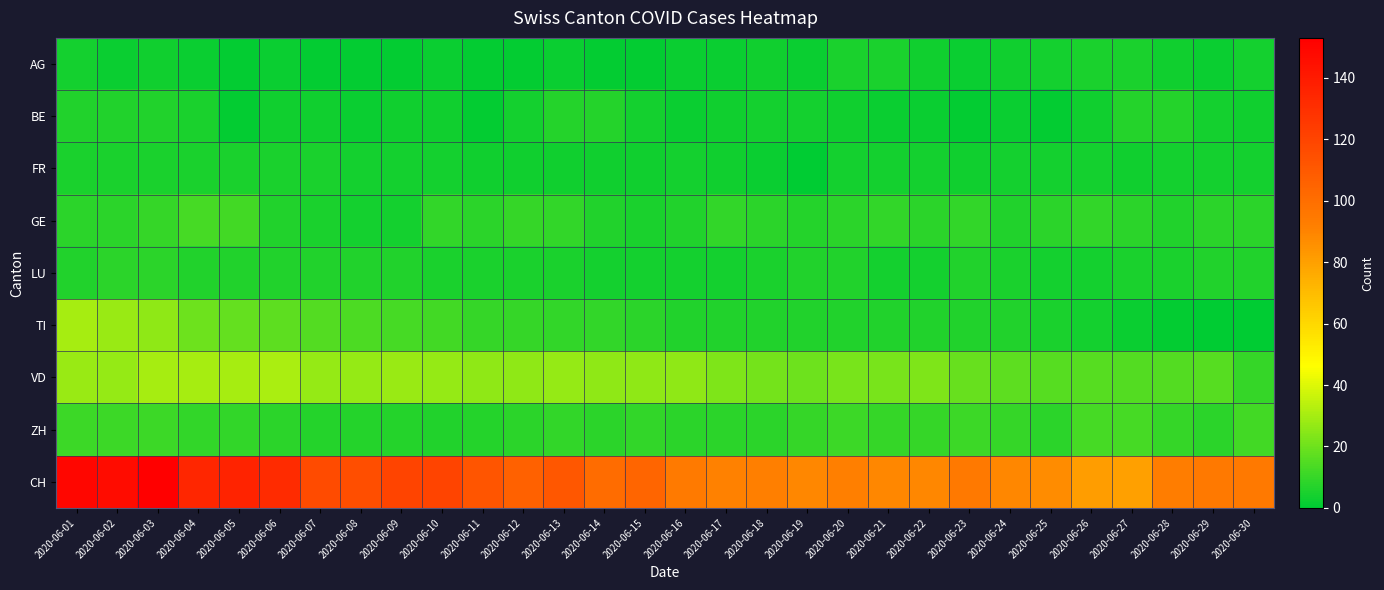

Reading left to right, transcribe all the data shown in this chart.

AG: 2020-06-01=4	2020-06-02=2	2020-06-03=3	2020-06-04=2	2020-06-05=1	2020-06-06=2	2020-06-07=1	2020-06-08=1	2020-06-09=1	2020-06-10=2	2020-06-11=1	2020-06-12=1	2020-06-13=2	2020-06-14=1	2020-06-15=1	2020-06-16=2	2020-06-17=2	2020-06-18=3	2020-06-19=2	2020-06-20=5	2020-06-21=5	2020-06-22=3	2020-06-23=2	2020-06-24=3	2020-06-25=4	2020-06-26=5	2020-06-27=5	2020-06-28=3	2020-06-29=2	2020-06-30=4
BE: 2020-06-01=6	2020-06-02=6	2020-06-03=6	2020-06-04=5	2020-06-05=1	2020-06-06=3	2020-06-07=3	2020-06-08=2	2020-06-09=3	2020-06-10=3	2020-06-11=1	2020-06-12=4	2020-06-13=7	2020-06-14=7	2020-06-15=4	2020-06-16=2	2020-06-17=3	2020-06-18=4	2020-06-19=4	2020-06-20=3	2020-06-21=2	2020-06-22=2	2020-06-23=1	2020-06-24=2	2020-06-25=1	2020-06-26=3	2020-06-27=7	2020-06-28=7	2020-06-29=4	2020-06-30=3
FR: 2020-06-01=5	2020-06-02=5	2020-06-03=5	2020-06-04=5	2020-06-05=5	2020-06-06=5	2020-06-07=5	2020-06-08=4	2020-06-09=4	2020-06-10=4	2020-06-11=3	2020-06-12=3	2020-06-13=3	2020-06-14=3	2020-06-15=3	2020-06-16=4	2020-06-17=3	2020-06-18=2	2020-06-19=0	2020-06-20=4	2020-06-21=4	2020-06-22=4	2020-06-23=3	2020-06-24=4	2020-06-25=4	2020-06-26=4	2020-06-27=3	2020-06-28=4	2020-06-29=4	2020-06-30=4
GE: 2020-06-01=8	2020-06-02=8	2020-06-03=10	2020-06-04=13	2020-06-05=12	2020-06-06=6	2020-06-07=5	2020-06-08=4	2020-06-09=4	2020-06-10=9	2020-06-11=8	2020-06-12=10	2020-06-13=9	2020-06-14=6	2020-06-15=5	2020-06-16=6	2020-06-17=9	2020-06-18=8	2020-06-19=7	2020-06-20=8	2020-06-21=9	2020-06-22=8	2020-06-23=9	2020-06-24=6	2020-06-25=8	2020-06-26=9	2020-06-27=8	2020-06-28=6	2020-06-29=8	2020-06-30=8
LU: 2020-06-01=6	2020-06-02=8	2020-06-03=8	2020-06-04=6	2020-06-05=6	2020-06-06=6	2020-06-07=6	2020-06-08=6	2020-06-09=6	2020-06-10=5	2020-06-11=5	2020-06-12=5	2020-06-13=5	2020-06-14=4	2020-06-15=4	2020-06-16=4	2020-06-17=4	2020-06-18=5	2020-06-19=6	2020-06-20=6	2020-06-21=4	2020-06-22=4	2020-06-23=6	2020-06-24=5	2020-06-25=4	2020-06-26=4	2020-06-27=5	2020-06-28=5	2020-06-29=6	2020-06-30=6
TI: 2020-06-01=30	2020-06-02=28	2020-06-03=26	2020-06-04=20	2020-06-05=18	2020-06-06=17	2020-06-07=15	2020-06-08=14	2020-06-09=13	2020-06-10=12	2020-06-11=10	2020-06-12=10	2020-06-13=9	2020-06-14=9	2020-06-15=8	2020-06-16=6	2020-06-17=6	2020-06-18=6	2020-06-19=6	2020-06-20=6	2020-06-21=6	2020-06-22=6	2020-06-23=6	2020-06-24=6	2020-06-25=5	2020-06-26=4	2020-06-27=2	2020-06-28=1	2020-06-29=0	2020-06-30=0
VD: 2020-06-01=28	2020-06-02=27	2020-06-03=30	2020-06-04=30	2020-06-05=30	2020-06-06=31	2020-06-07=27	2020-06-08=27	2020-06-09=28	2020-06-10=27	2020-06-11=26	2020-06-12=26	2020-06-13=27	2020-06-14=26	2020-06-15=26	2020-06-16=26	2020-06-17=23	2020-06-18=21	2020-06-19=20	2020-06-20=22	2020-06-21=22	2020-06-22=23	2020-06-23=19	2020-06-24=17	2020-06-25=16	2020-06-26=16	2020-06-27=15	2020-06-28=15	2020-06-29=16	2020-06-30=10
ZH: 2020-06-01=11	2020-06-02=11	2020-06-03=11	2020-06-04=9	2020-06-05=9	2020-06-06=8	2020-06-07=7	2020-06-08=7	2020-06-09=7	2020-06-10=6	2020-06-11=7	2020-06-12=8	2020-06-13=9	2020-06-14=8	2020-06-15=9	2020-06-16=8	2020-06-17=8	2020-06-18=8	2020-06-19=10	2020-06-20=11	2020-06-21=10	2020-06-22=10	2020-06-23=11	2020-06-24=10	2020-06-25=8	2020-06-26=13	2020-06-27=13	2020-06-28=10	2020-06-29=8	2020-06-30=12
CH: 2020-06-01=150	2020-06-02=147	2020-06-03=153	2020-06-04=134	2020-06-05=136	2020-06-06=132	2020-06-07=117	2020-06-08=115	2020-06-09=120	2020-06-10=120	2020-06-11=112	2020-06-12=106	2020-06-13=111	2020-06-14=101	2020-06-15=104	2020-06-16=94	2020-06-17=91	2020-06-18=92	2020-06-19=89	2020-06-20=92	2020-06-21=89	2020-06-22=89	2020-06-23=95	2020-06-24=89	2020-06-25=87	2020-06-26=81	2020-06-27=80	2020-06-28=93	2020-06-29=95	2020-06-30=95